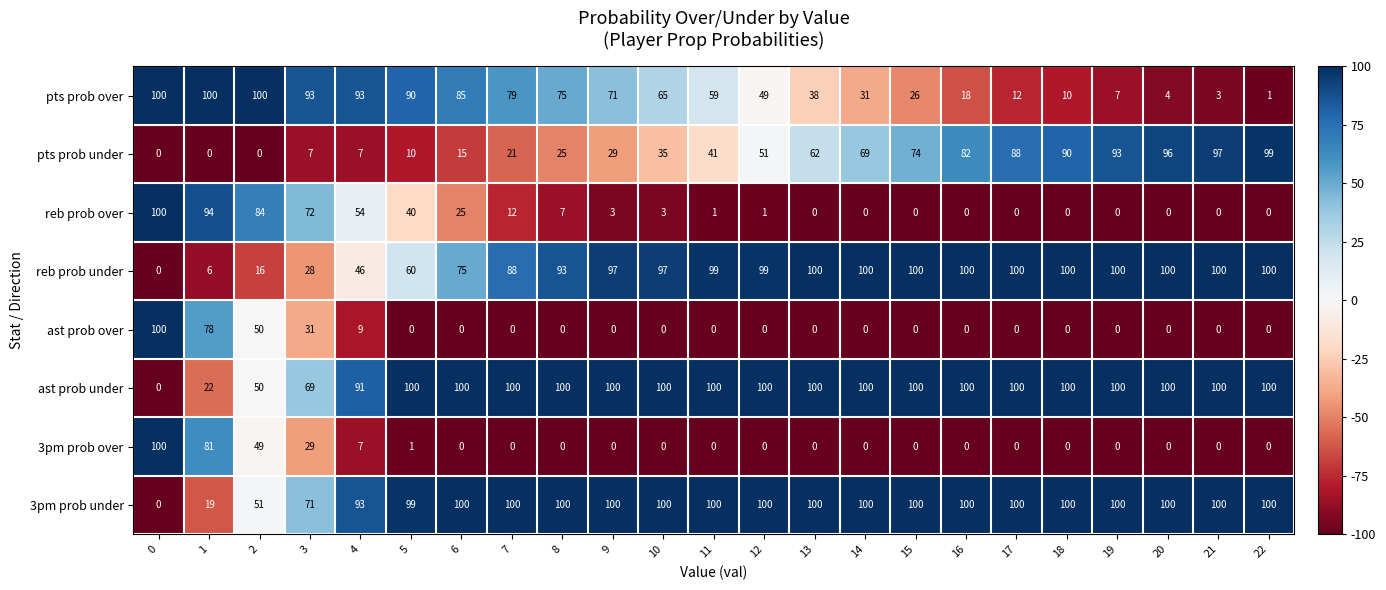

How many distinct data groups are displayed?

8